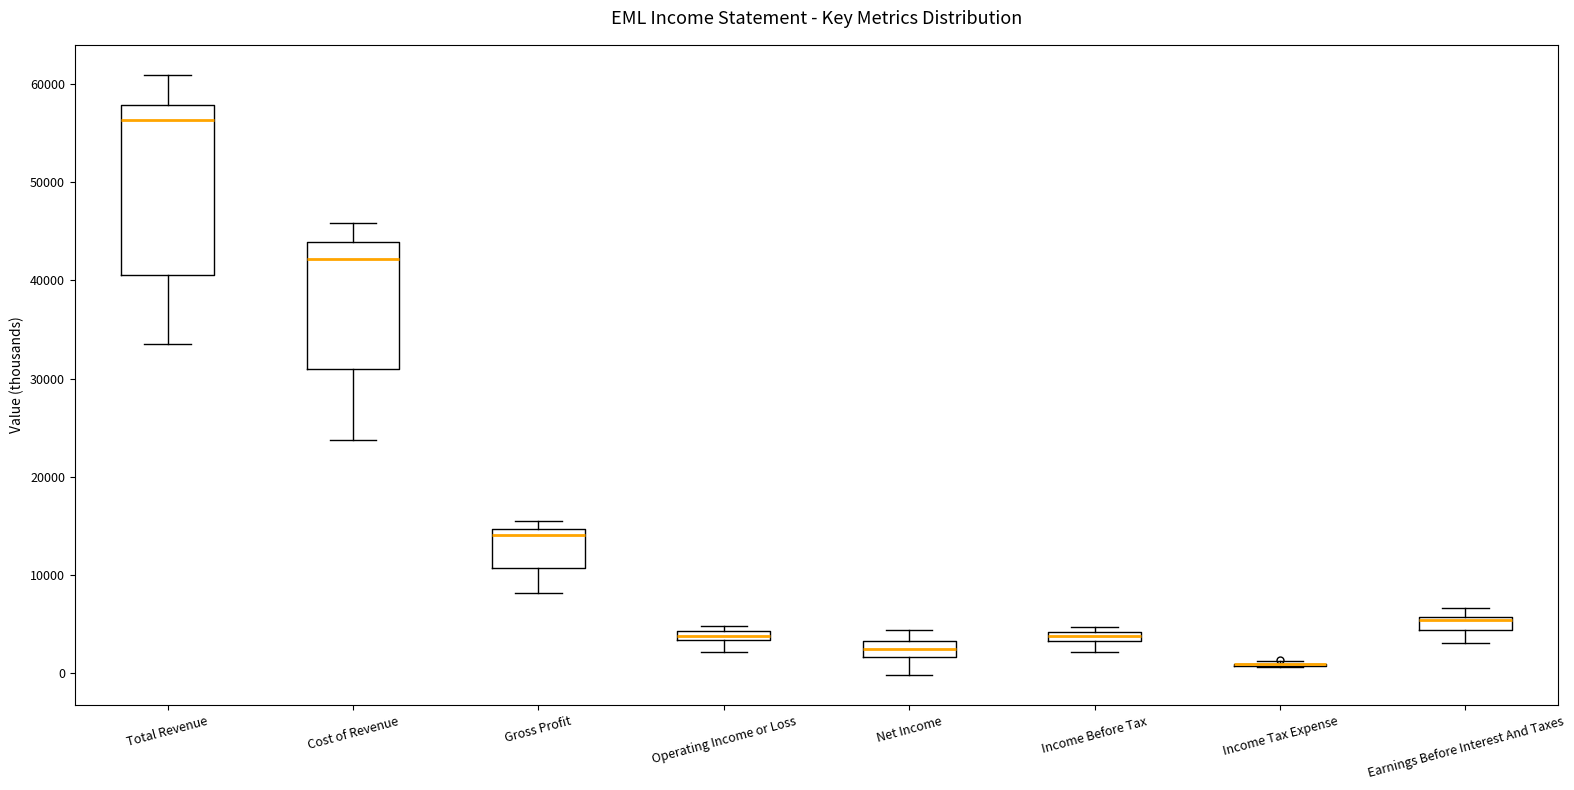

Which box is the tallest, from its lower edge to its upper edge?

Total Revenue